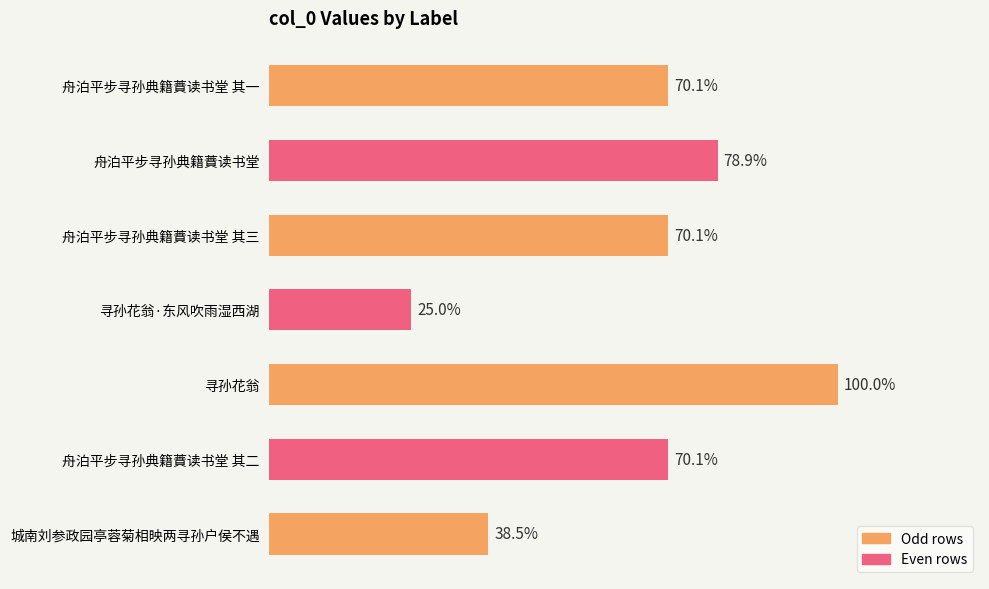

Does the chart contain any negative values?

No